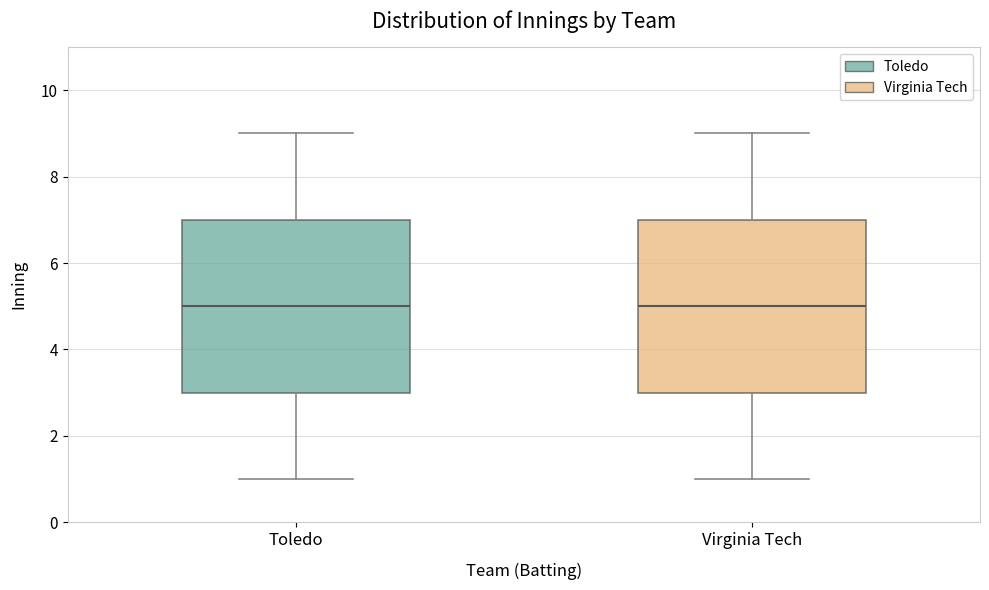

Where is the upper edge of the box for Virginia Tech on the y-axis? The values are not printed on the chart, so give them approximately, as read against the axis.

7